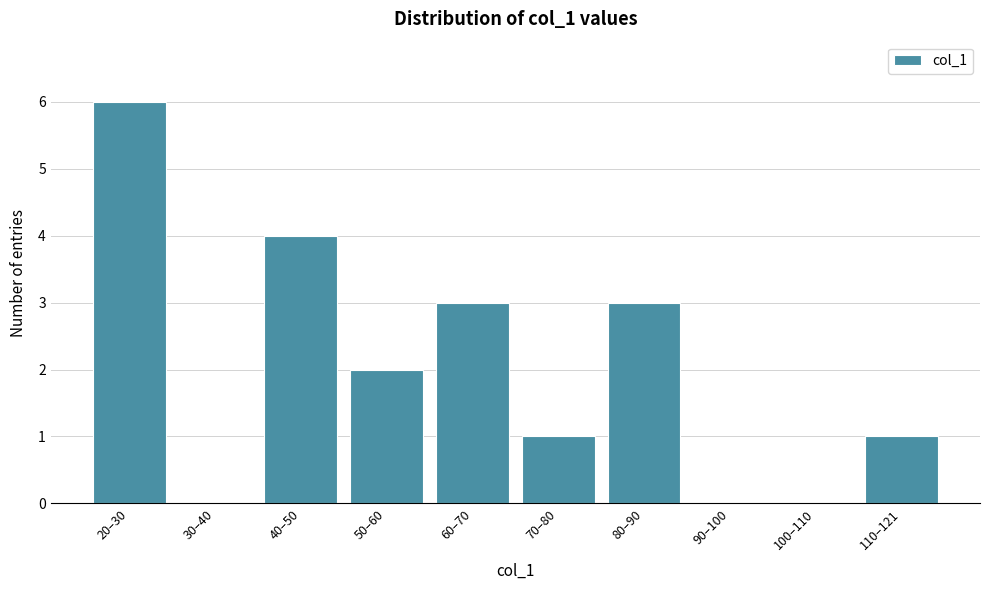

Reading right to left, extract all data points from this chart.

110–121=1	100–110=0	90–100=0	80–90=3	70–80=1	60–70=3	50–60=2	40–50=4	30–40=0	20–30=6